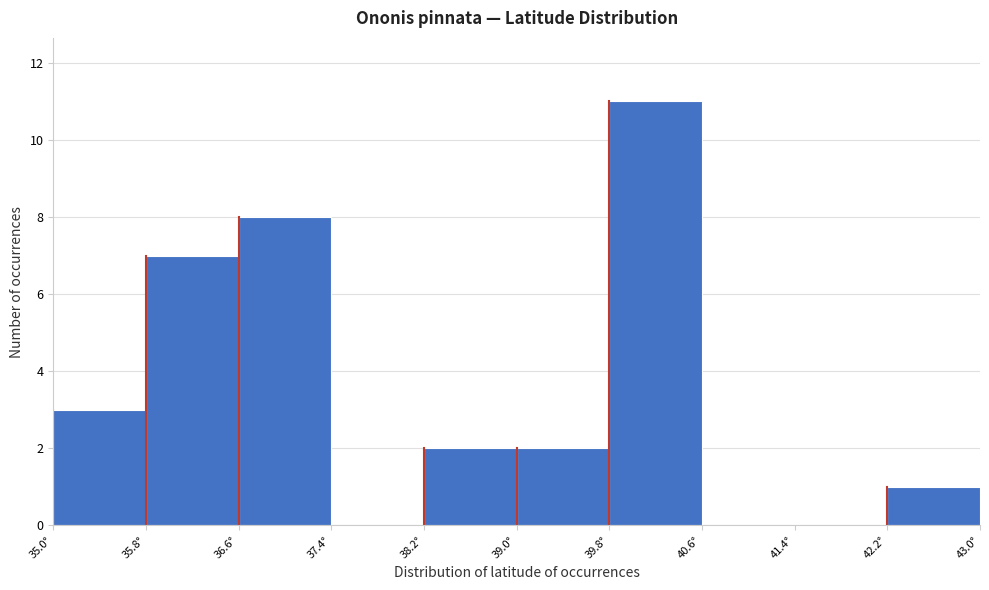

Which range on the x-axis has the tallest bar?

39.8 to 40.6